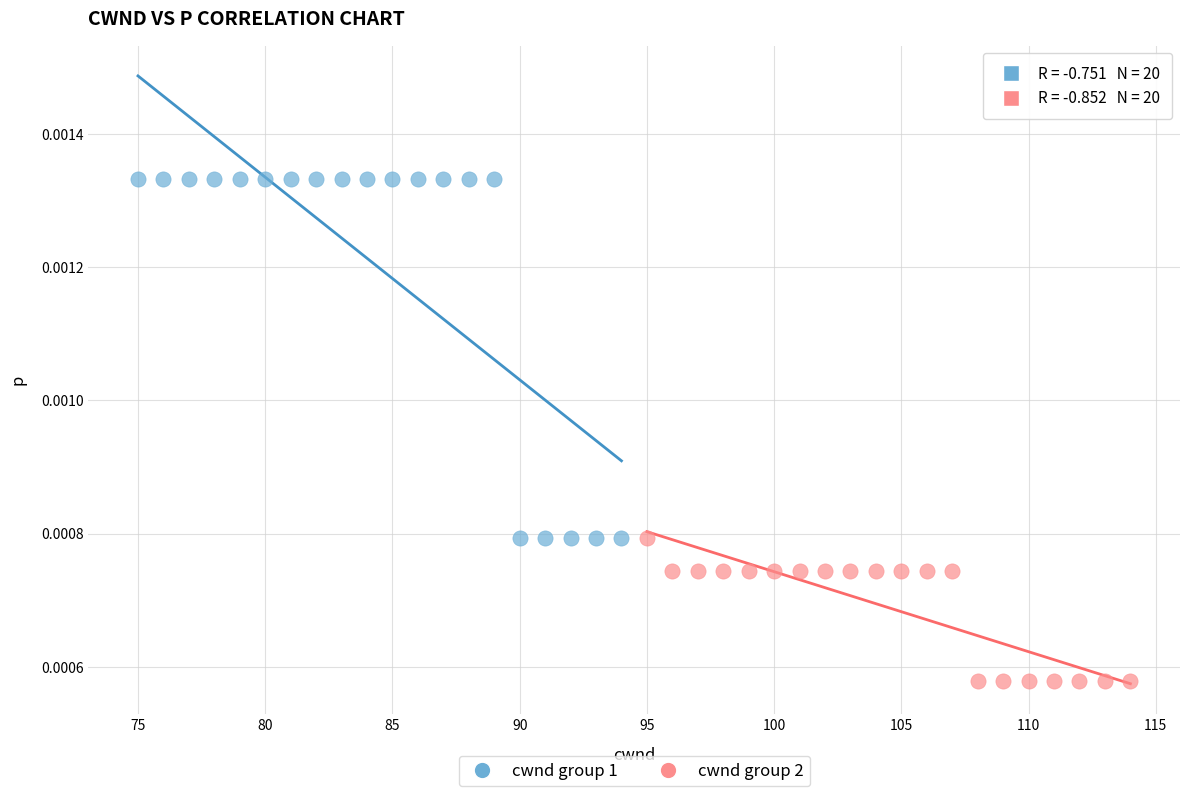

What are all the series names shown in the legend?

cwnd group 1, cwnd group 2